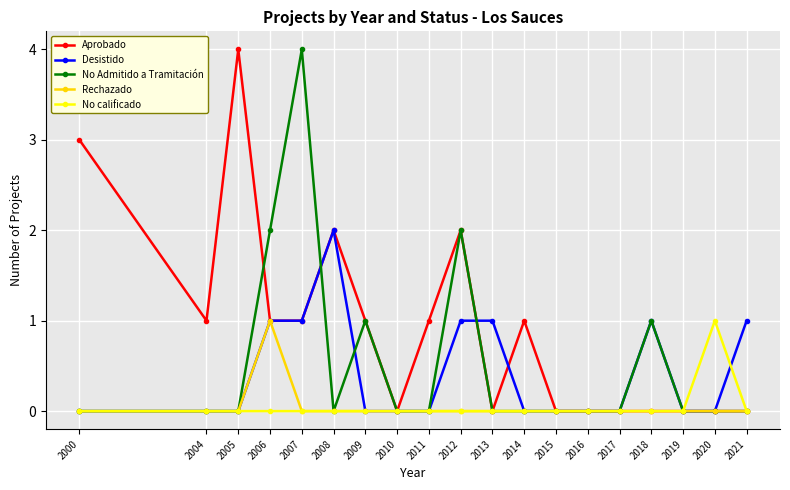

Read the Desistido value at 2006.

1